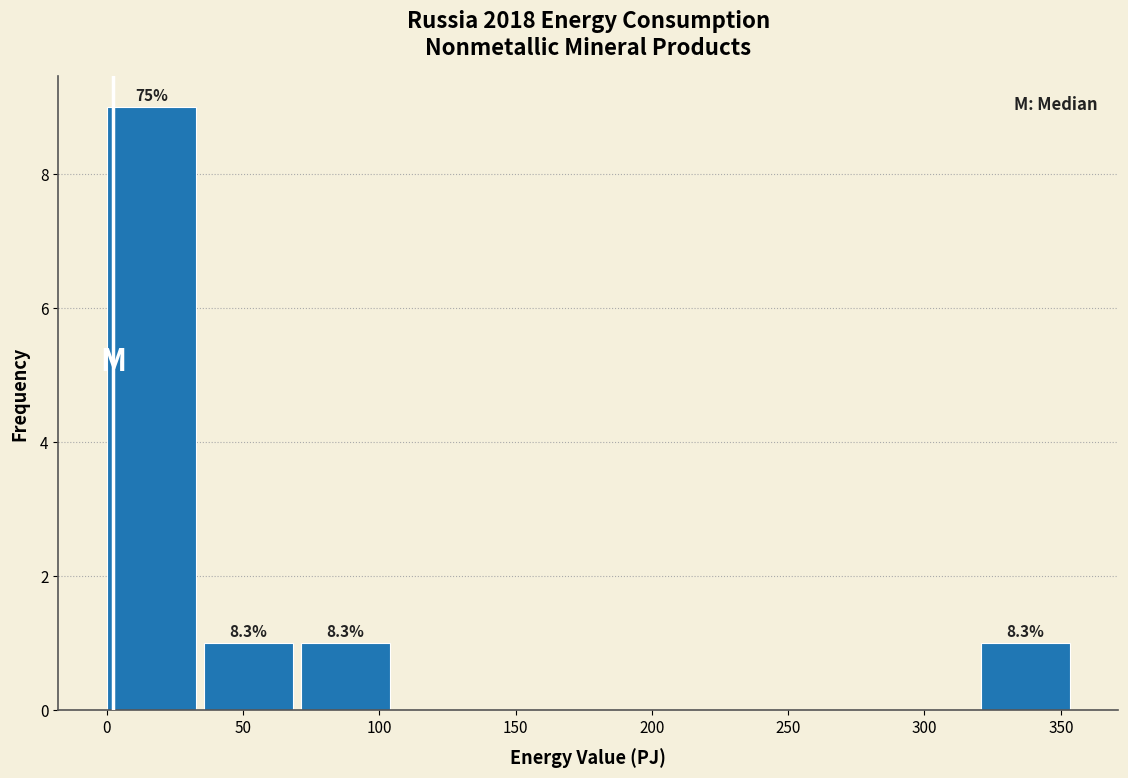

Over which range of the x-axis is the bar tallest?

0 to 35